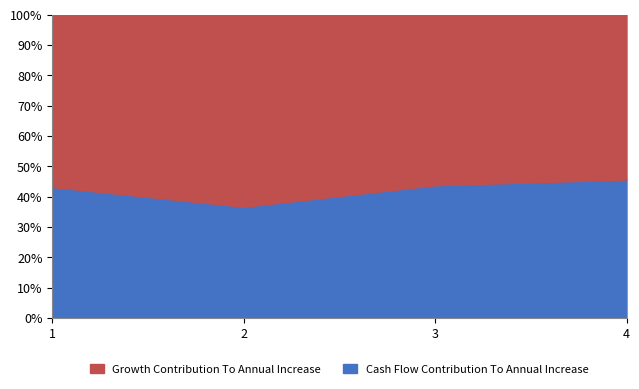

What is the sum of the Cash Flow Contribution To Annual Increase values at 4 and 1?

88.8